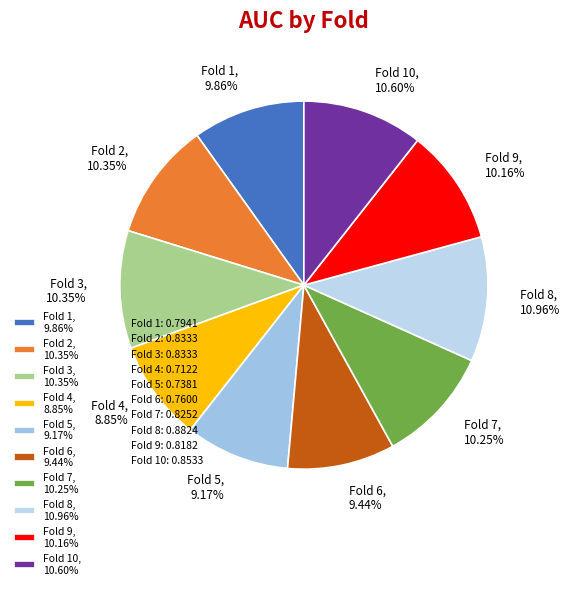

To the nearest percent, what is the average slice percentage?

10%